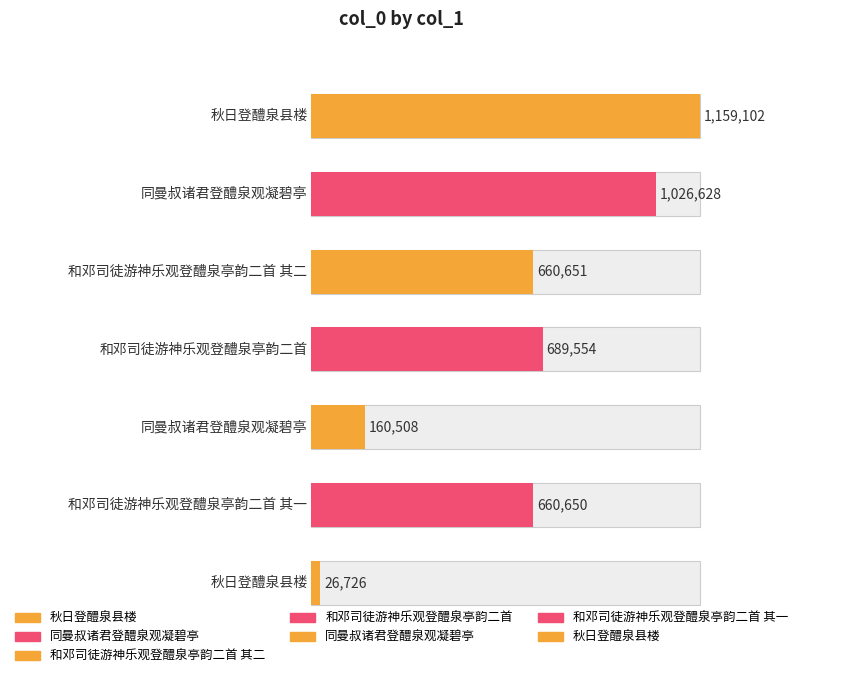

How many values are between 160508 and 1026628?

5